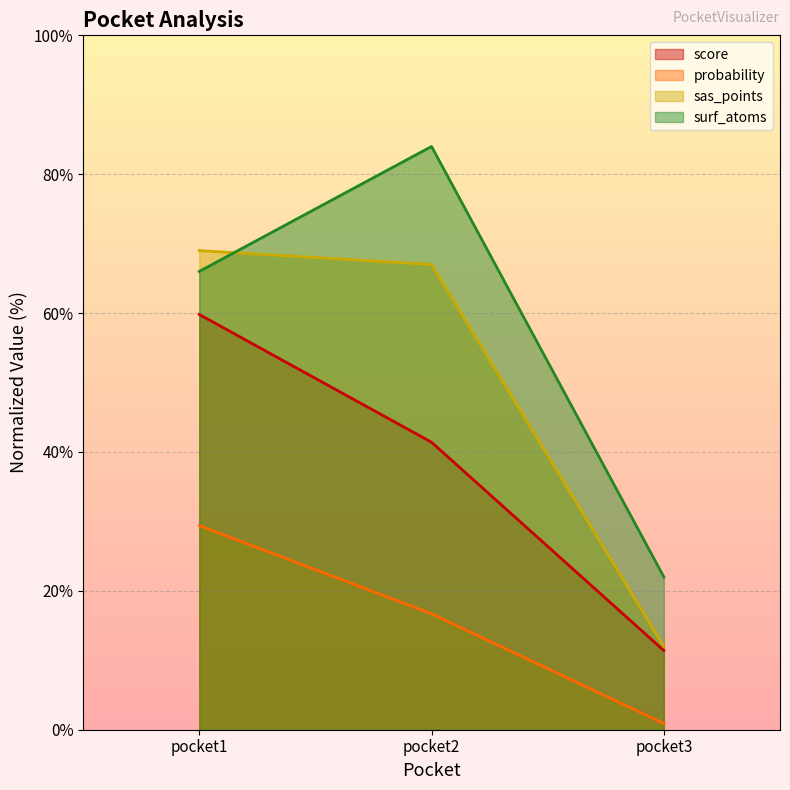

True or false: score has a value of 10.8 at pocket2.

False